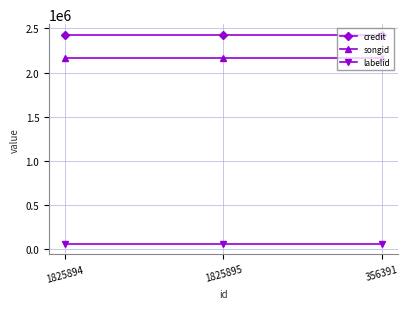

What is the maximum value for songid?

2169692